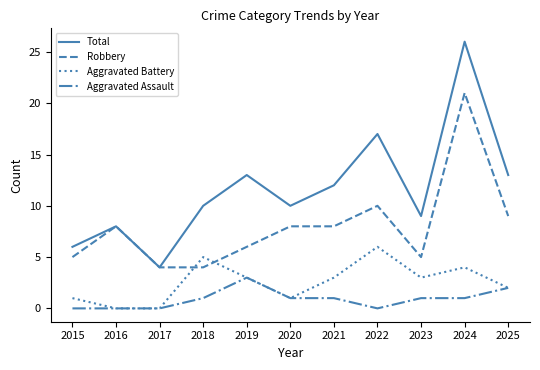

Reading left to right, extract all data points from this chart.

Total: 6	8	4	10	13	10	12	17	9	26	13
Robbery: 5	8	4	4	6	8	8	10	5	21	9
Aggravated Battery: 1	0	0	5	3	1	3	6	3	4	2
Aggravated Assault: 0	0	0	1	3	1	1	0	1	1	2